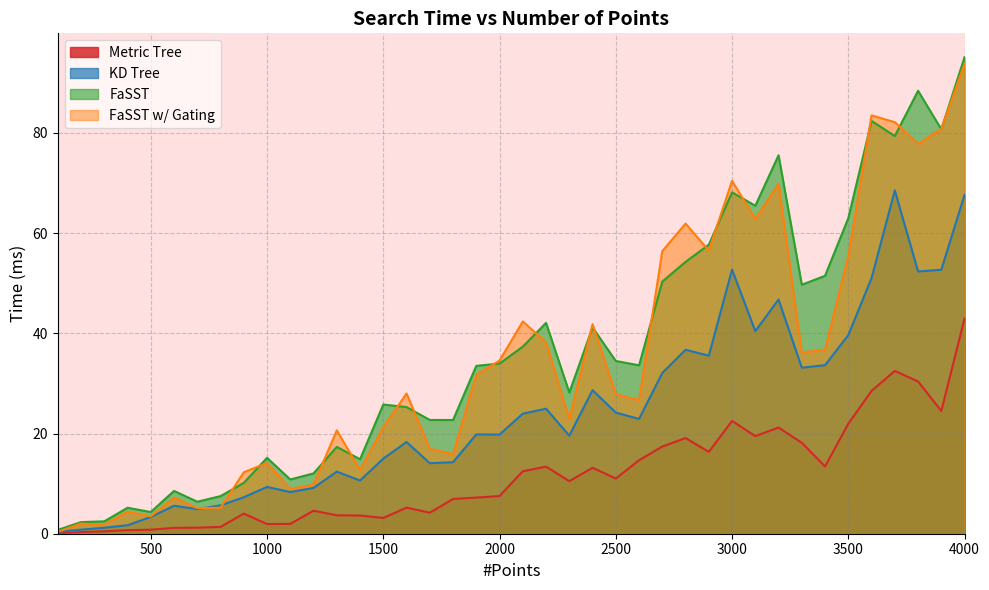

True or false: KD Tree and FaSST w/ Gating intersect in this chart.

True